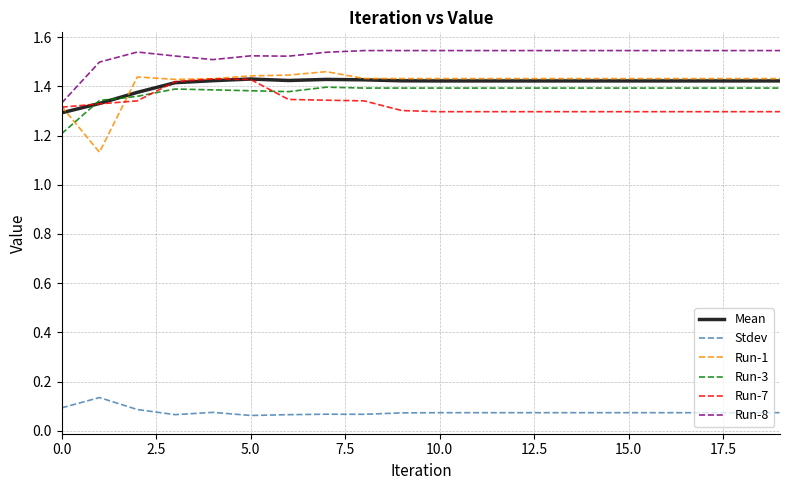

True or false: Stdev and Run-1 cross at least once.

False